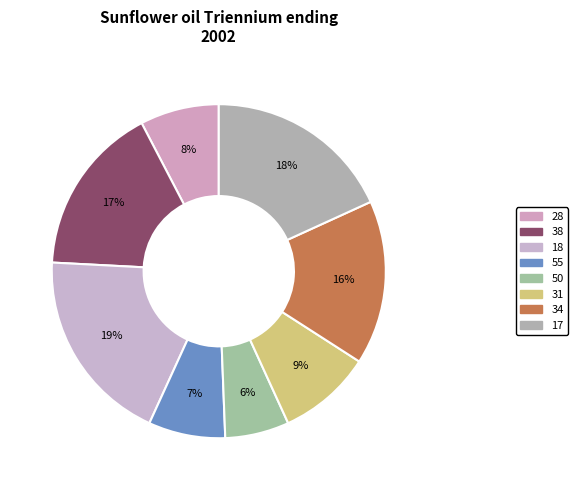

How many slices are in this pie chart?

8